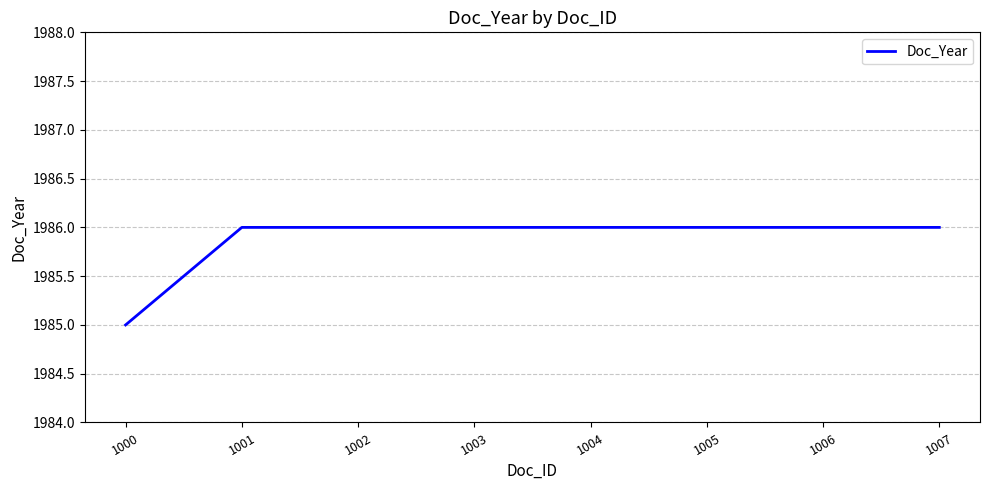

How many distinct data groups are displayed?

1